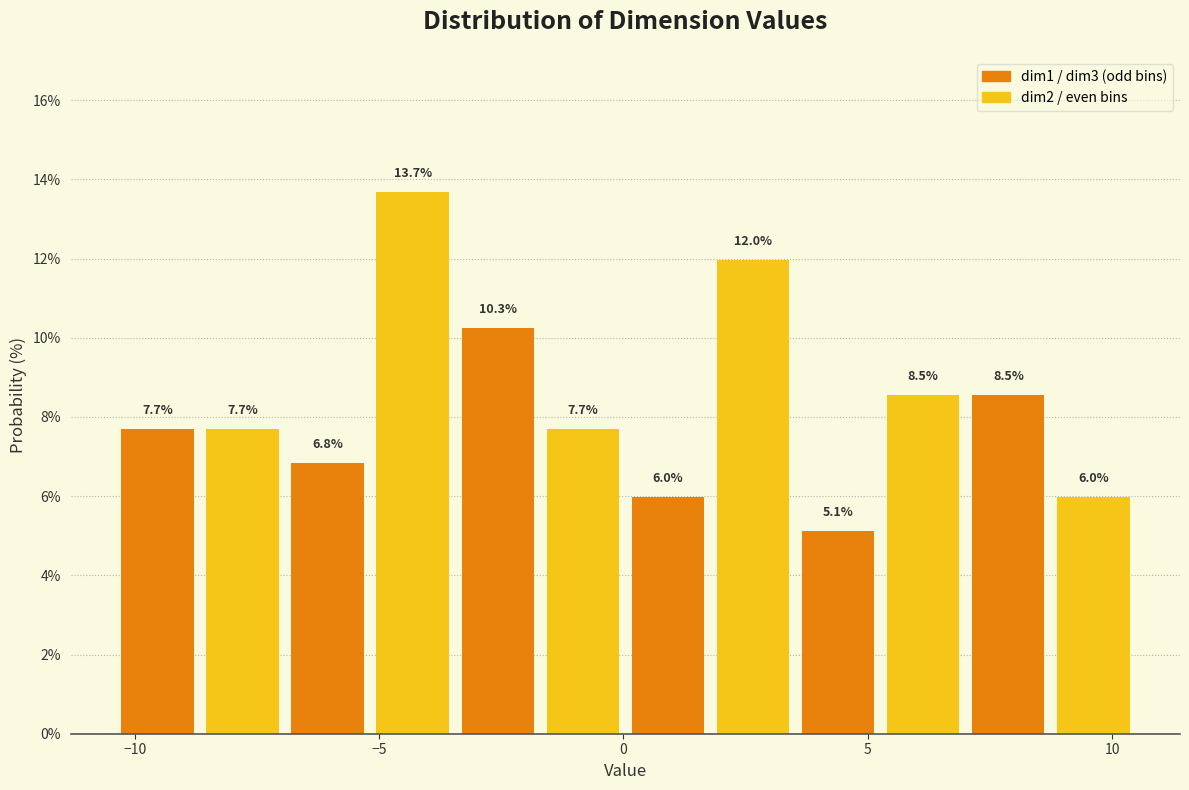

Around what value on the x-axis is the tallest bar? Give the approximate position of its centre, as read against the axis.

-4.5